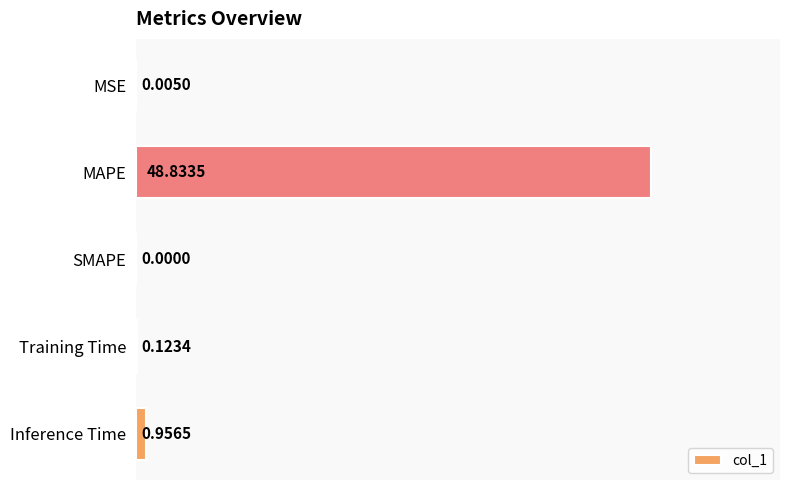

Between Training Time and SMAPE, which is larger?

Training Time